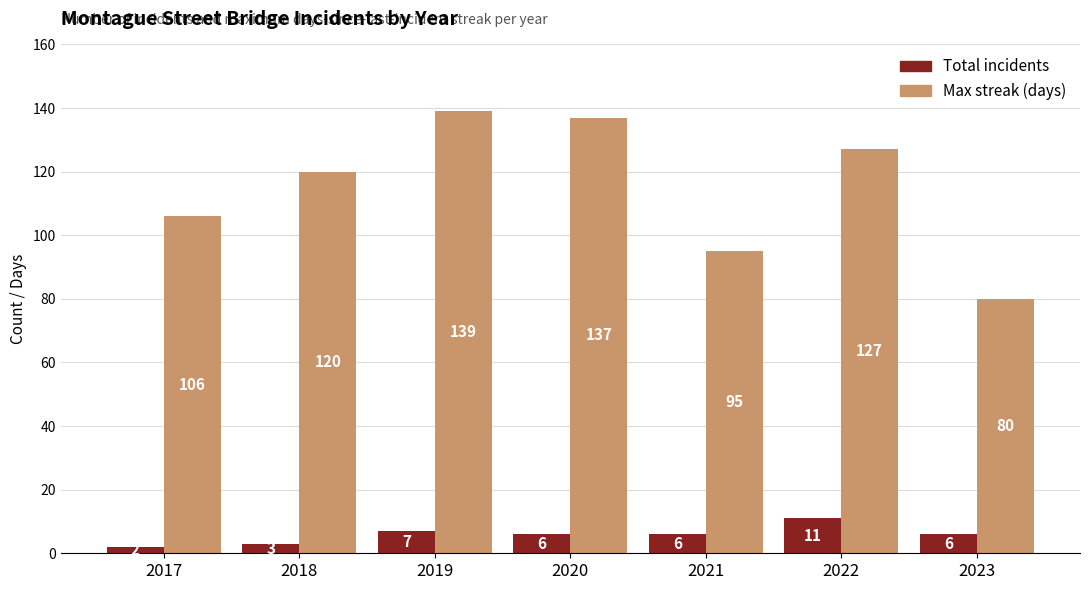

What is the difference between the maximum and minimum values in the Max streak (days) series?

59